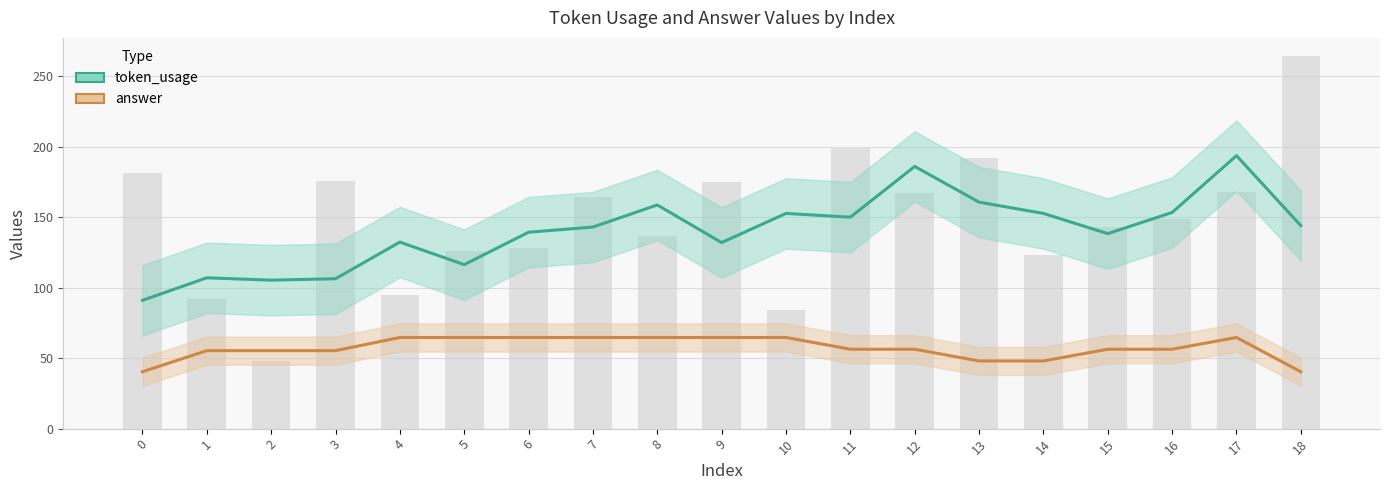

Between 8 and 18, which series saw the biggest shift?

answer